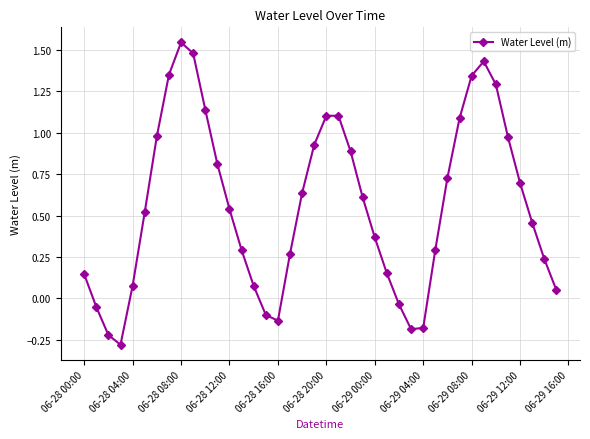

How many interior local peaks (higher than both neighbors) does the data have?

3